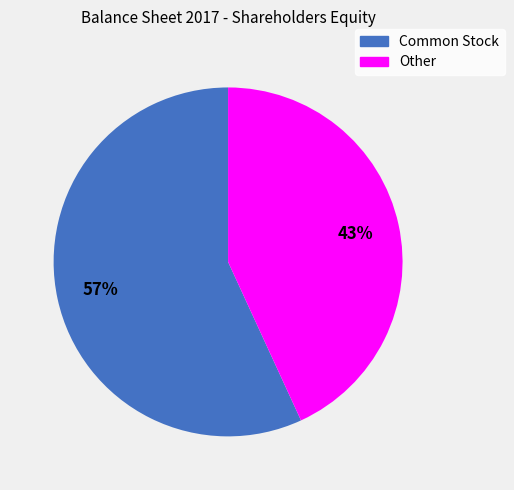

Combined, do Other and Common Stock account for over 50%?

Yes